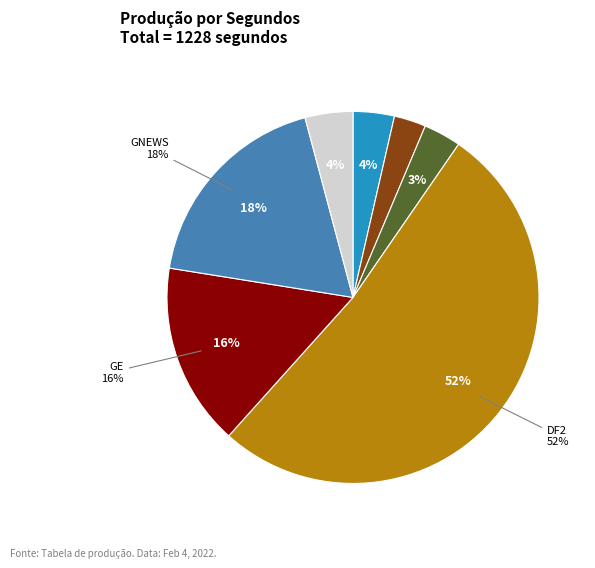

The DF2 slice represents 52% of the pie. True or false?

True